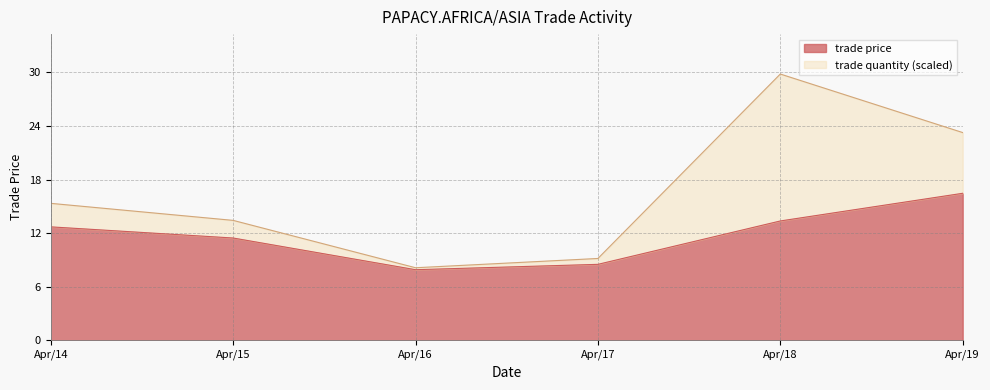

What is the change in value from Apr/16 to Apr/17?

+0.6